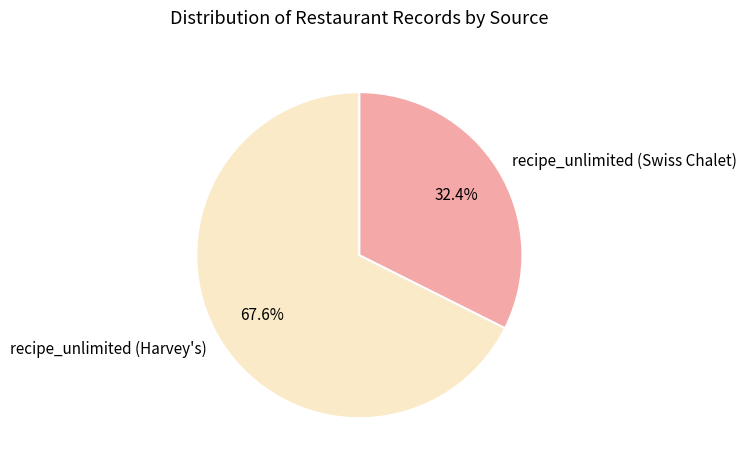

Does any single category account for the majority?

Yes